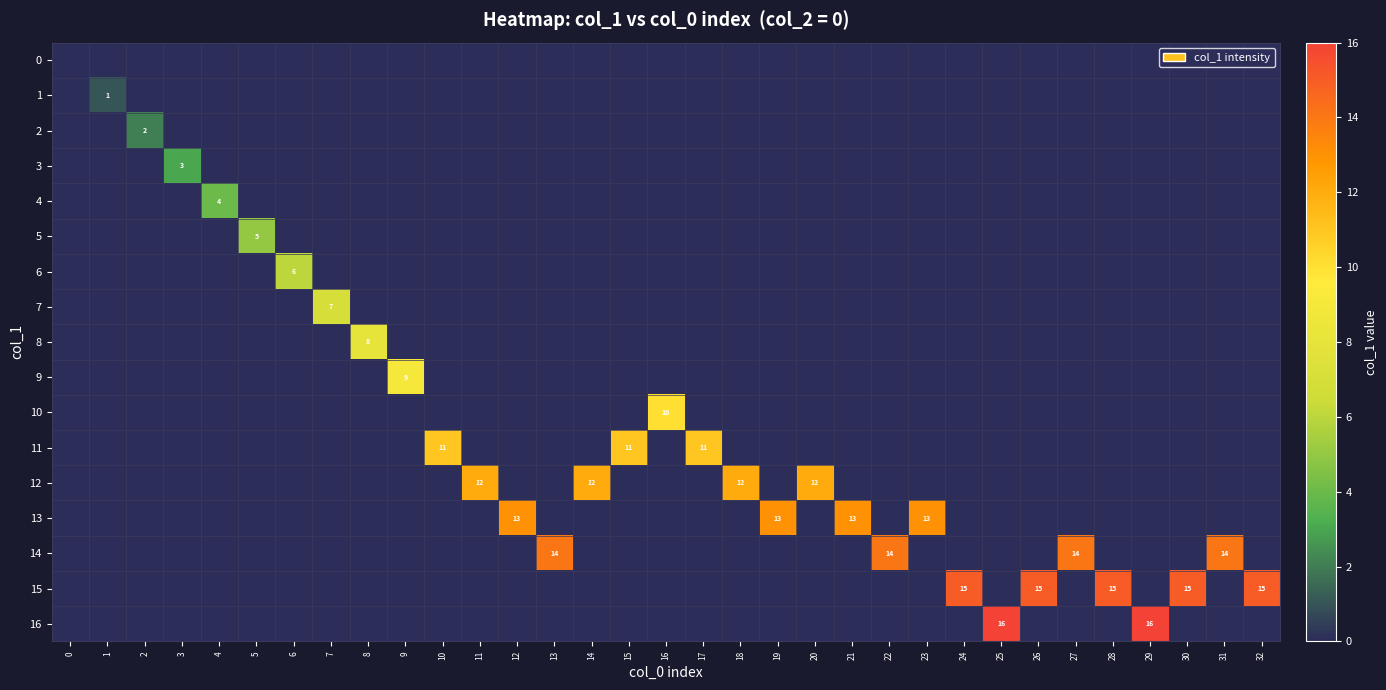

What is the sum of all row_12 values?

48